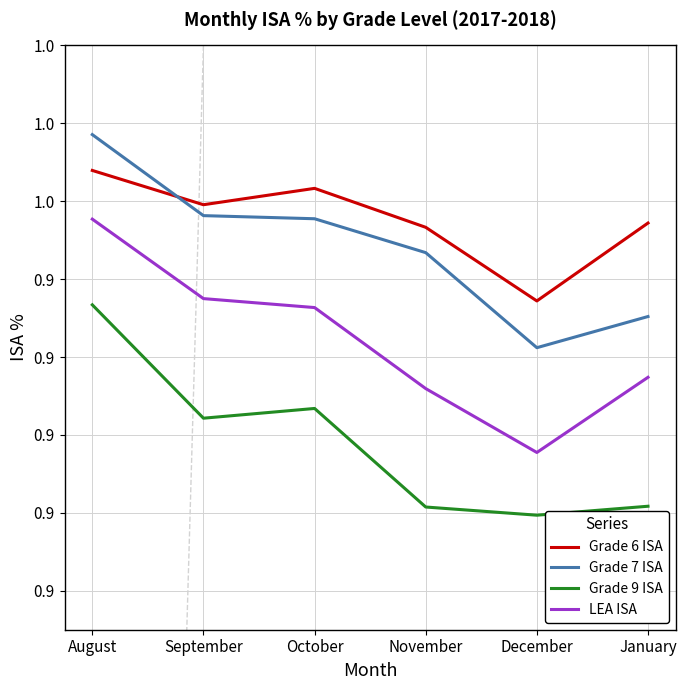

How many categories are shown in the chart?

6